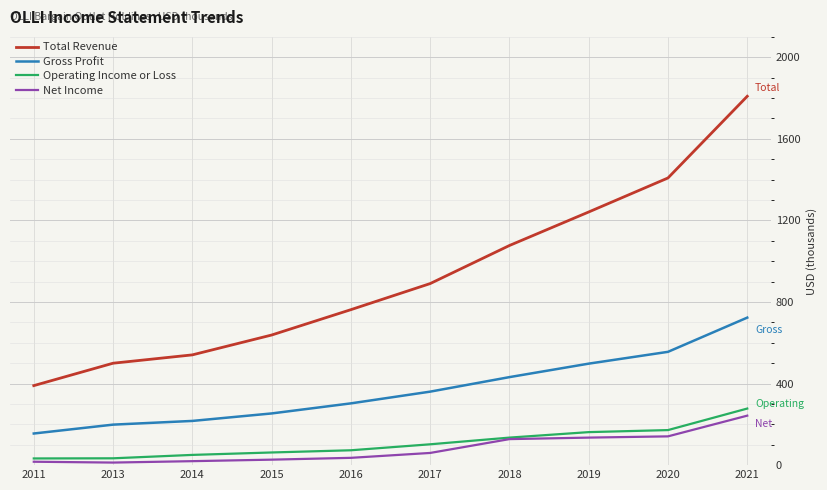

What is the minimum value shown in the chart?

12.6